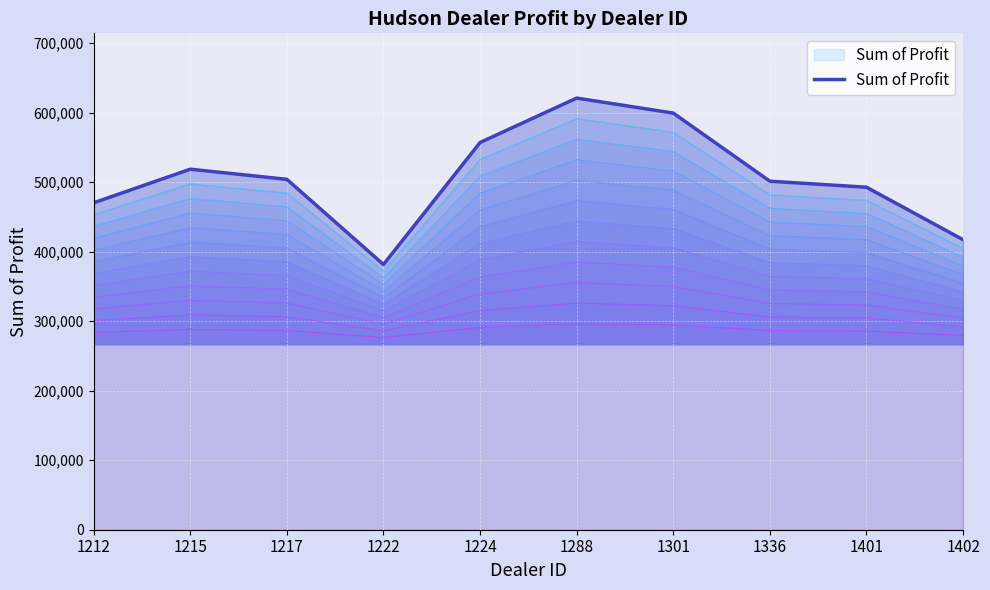

List the labels in order of value, largest first.

1288, 1301, 1224, 1215, 1217, 1336, 1401, 1212, 1402, 1222